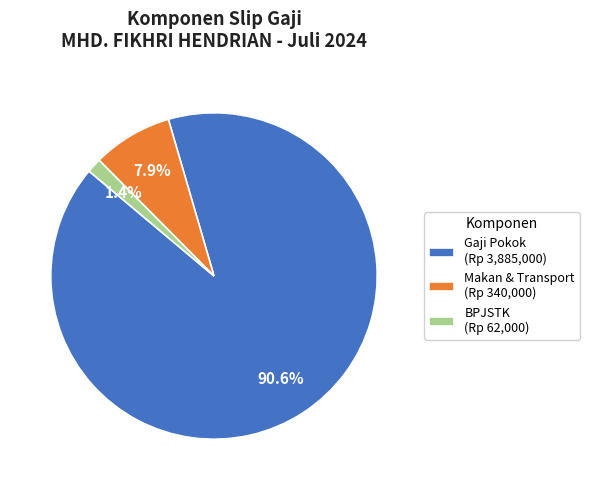

Between Makan & Transport (Rp 340,000) and BPJSTK (Rp 62,000), which is larger?

Makan & Transport (Rp 340,000)